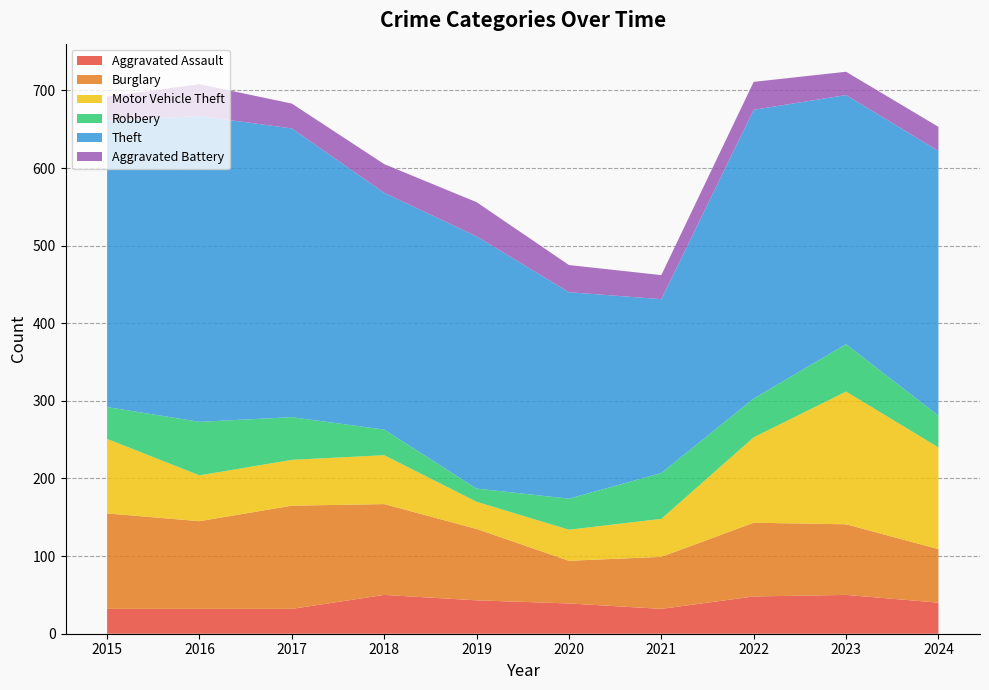

Reading left to right, extract all data points from this chart.

Aggravated Assault: 2015=32	2016=32	2017=32	2018=50	2019=43	2020=39	2021=32	2022=48	2023=50	2024=40
Burglary: 2015=123	2016=113	2017=133	2018=117	2019=92	2020=55	2021=67	2022=95	2023=91	2024=69
Motor Vehicle Theft: 2015=96	2016=59	2017=59	2018=63	2019=35	2020=40	2021=49	2022=110	2023=171	2024=131
Robbery: 2015=41	2016=69	2017=55	2018=33	2019=17	2020=40	2021=59	2022=50	2023=61	2024=41
Theft: 2015=369	2016=394	2017=372	2018=305	2019=325	2020=266	2021=224	2022=372	2023=321	2024=341
Aggravated Battery: 2015=31	2016=41	2017=32	2018=37	2019=44	2020=35	2021=31	2022=36	2023=30	2024=31